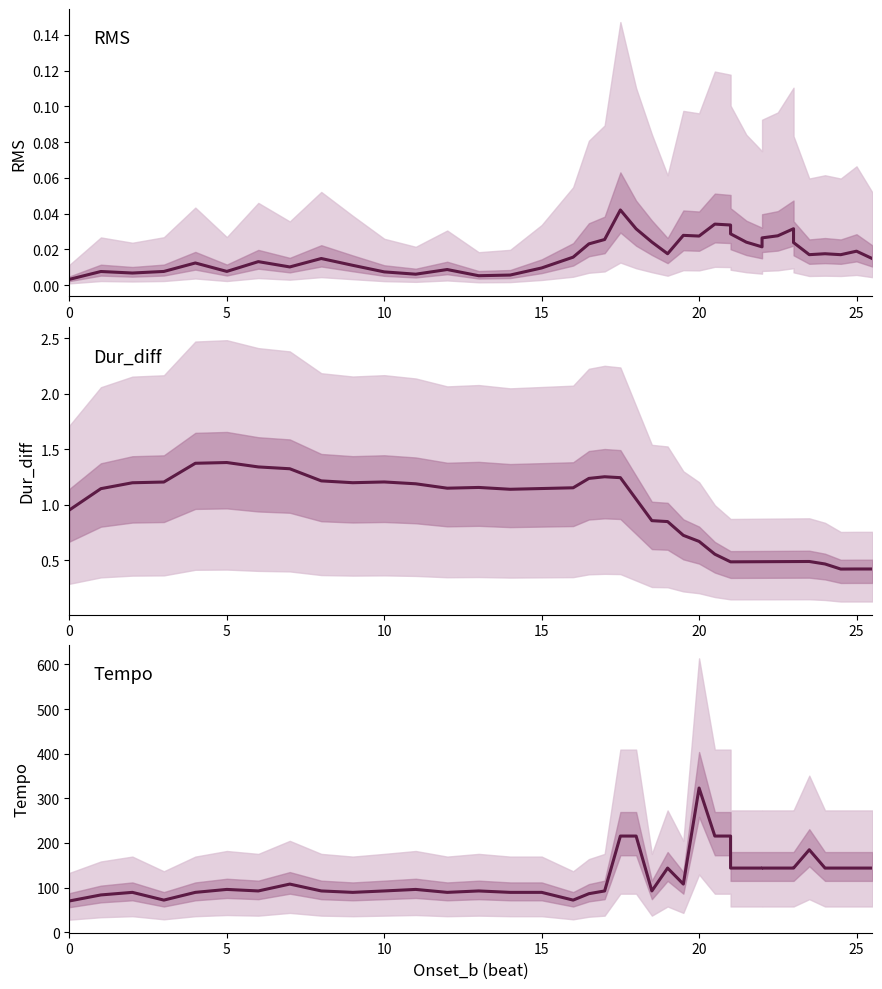

Is this an area chart (filled region under the line)?

No